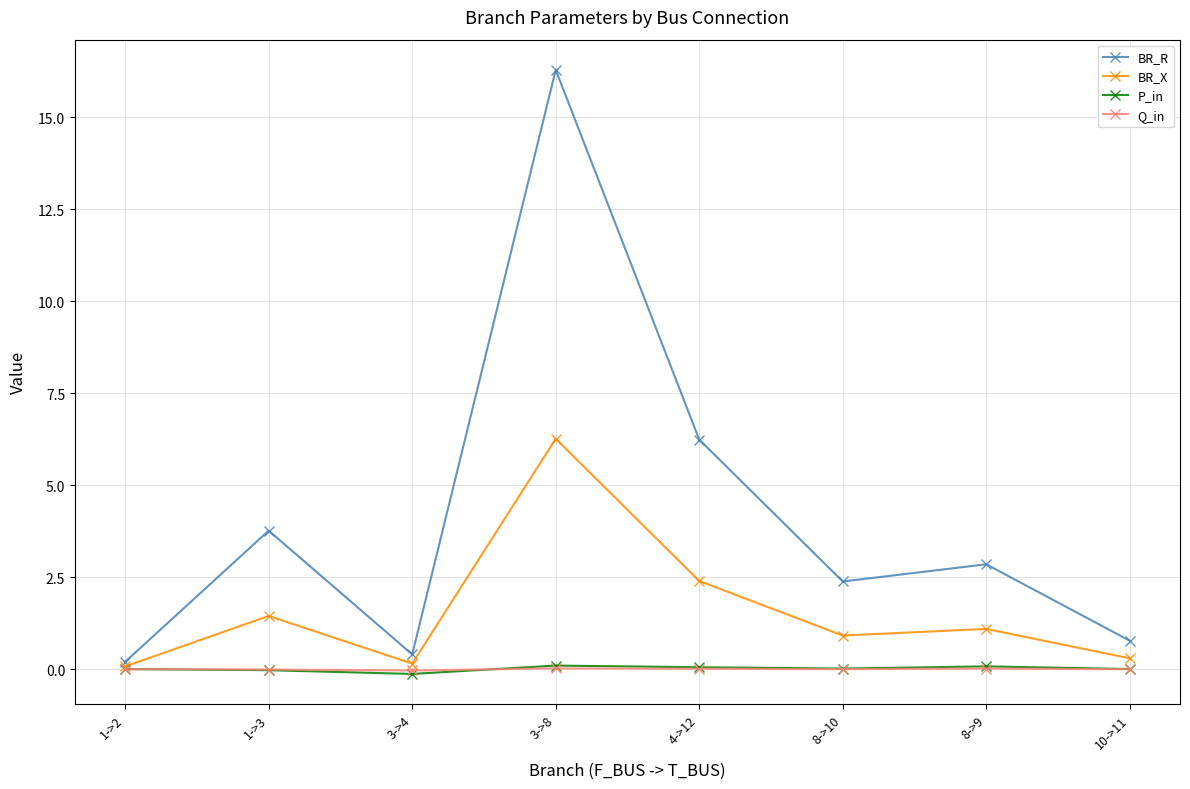

What is the maximum value for BR_R?

16.3